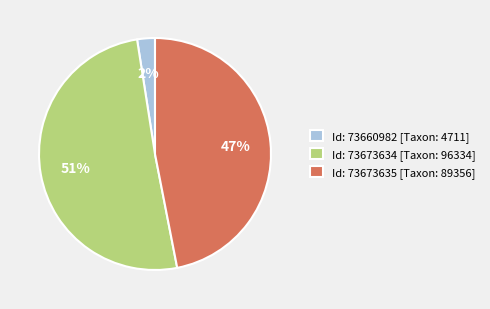

The Id: 73673635 [Taxon: 89356] slice represents 34% of the pie. True or false?

False